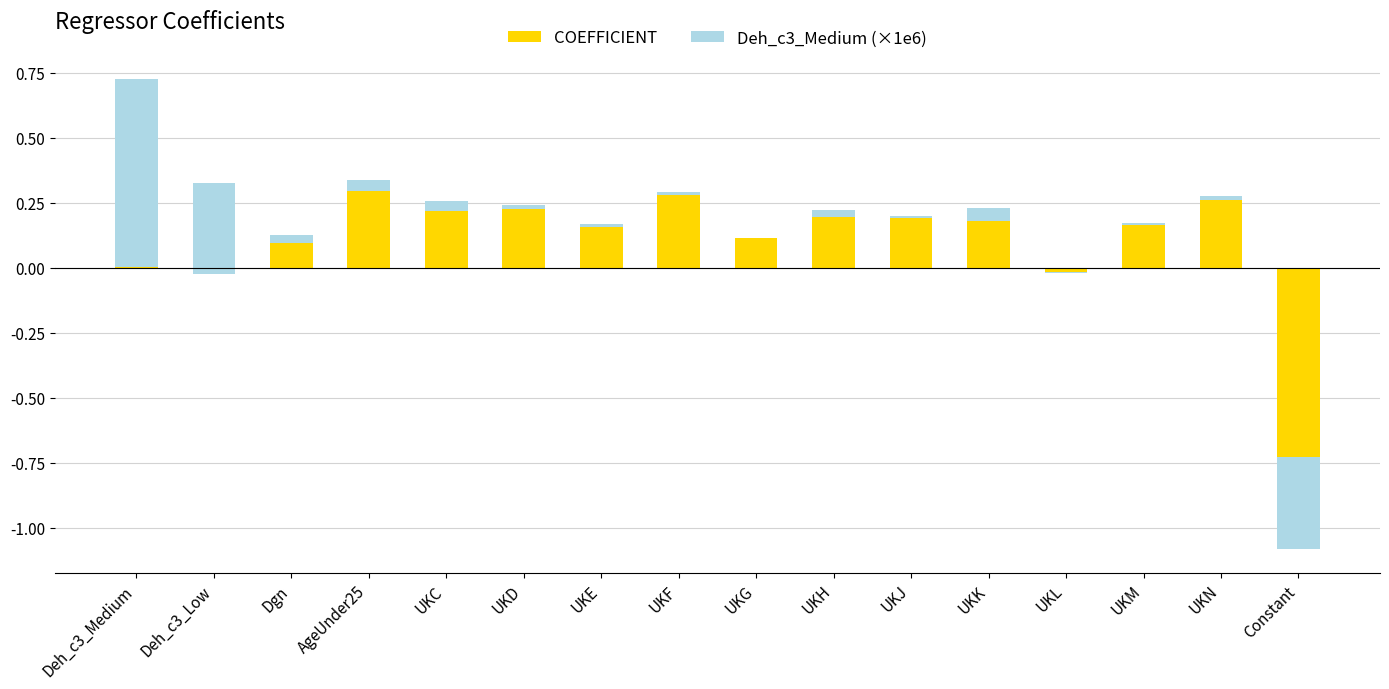

Read the COEFFICIENT value at UKN.

0.3